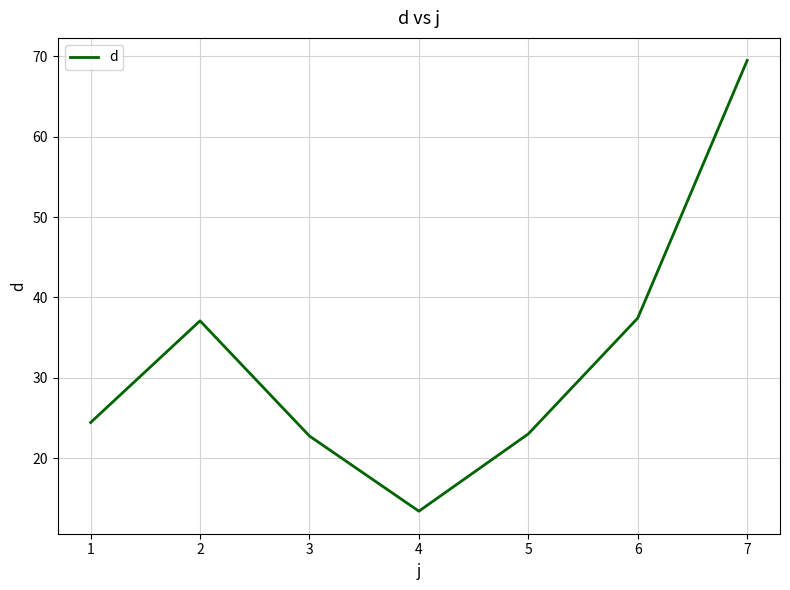

What is the smallest value displayed?

13.4